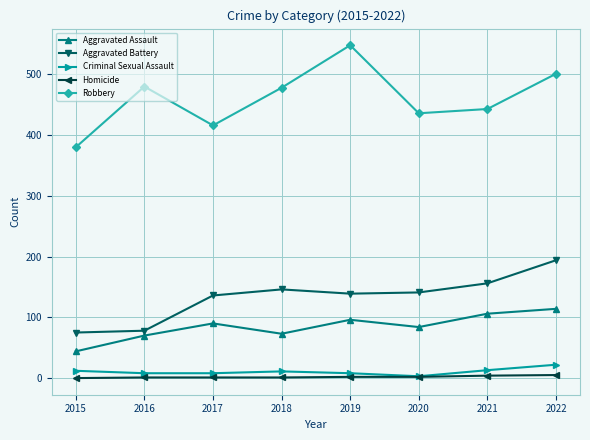

What are all the series names shown in the legend?

Aggravated Assault, Aggravated Battery, Criminal Sexual Assault, Homicide, Robbery